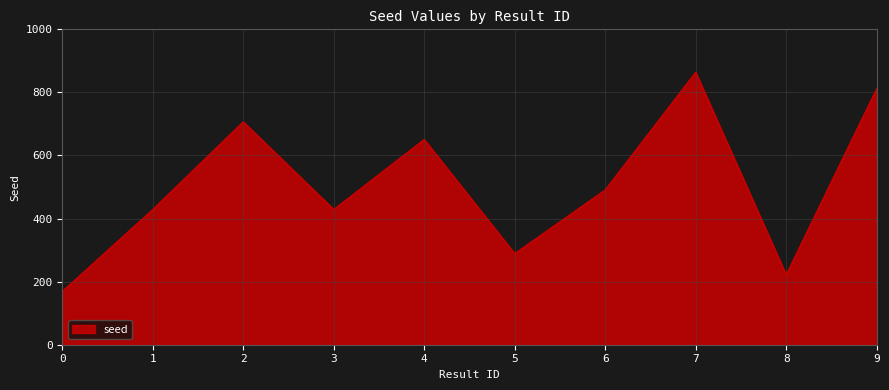

What is the change in value from 6 to 7?

+373